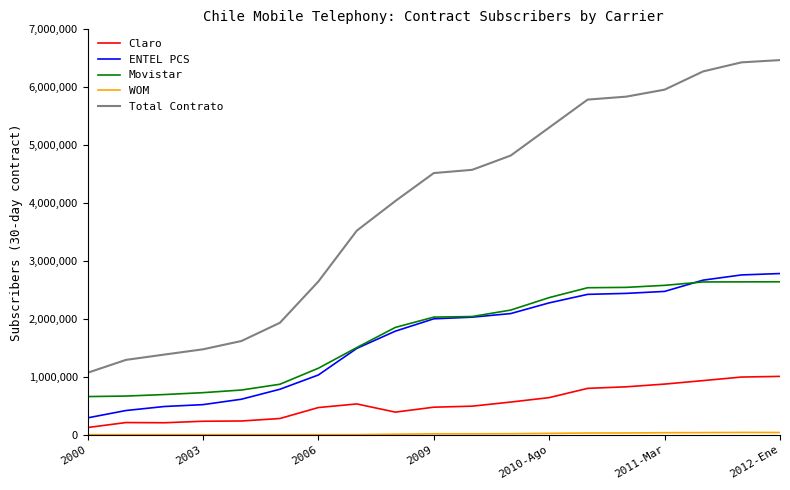

What is the greatest value displayed?

6468703